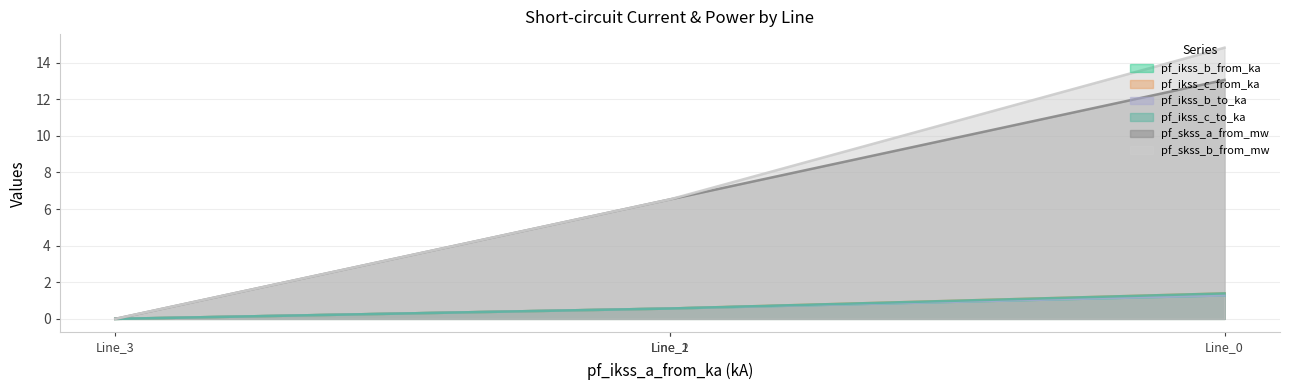

At how many categories does at least one series exceed 7?

1